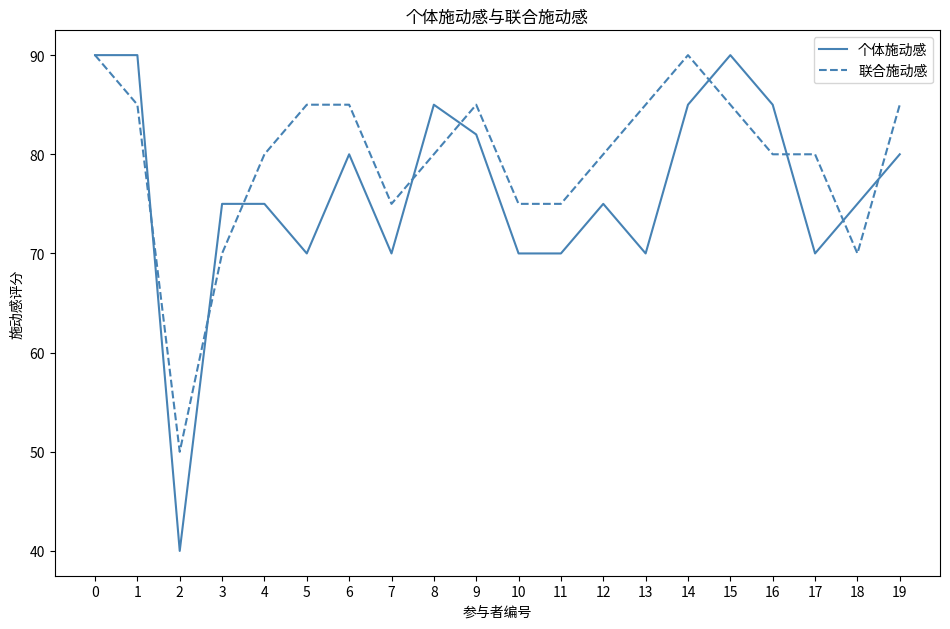

What are all the series names shown in the legend?

个体施动感, 联合施动感